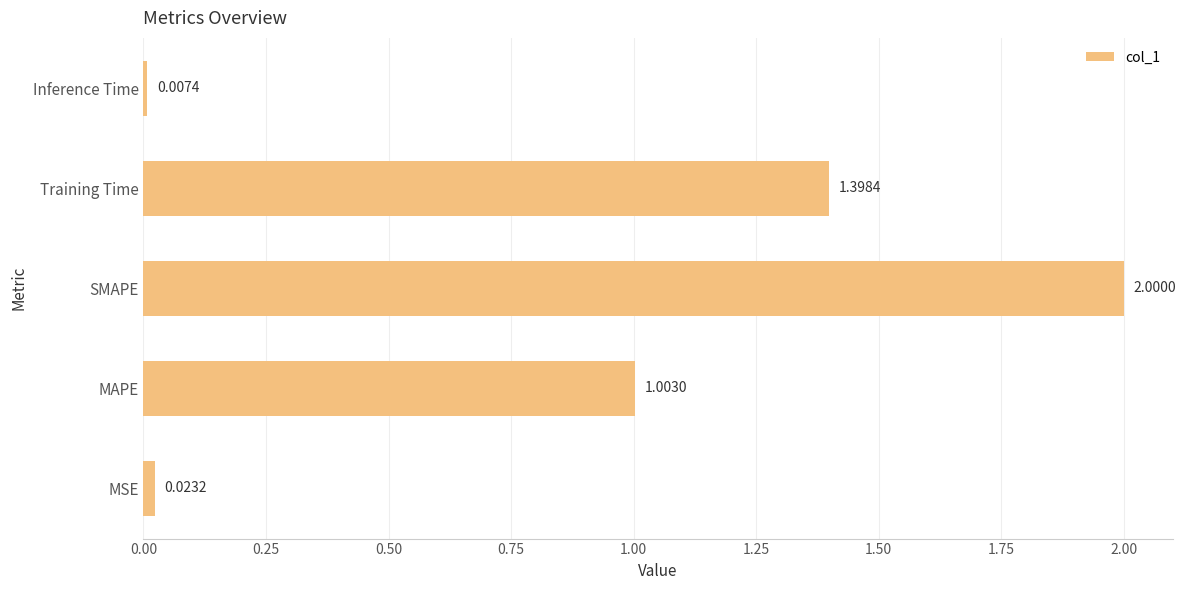

Which category has the lowest value across all series?

Inference Time